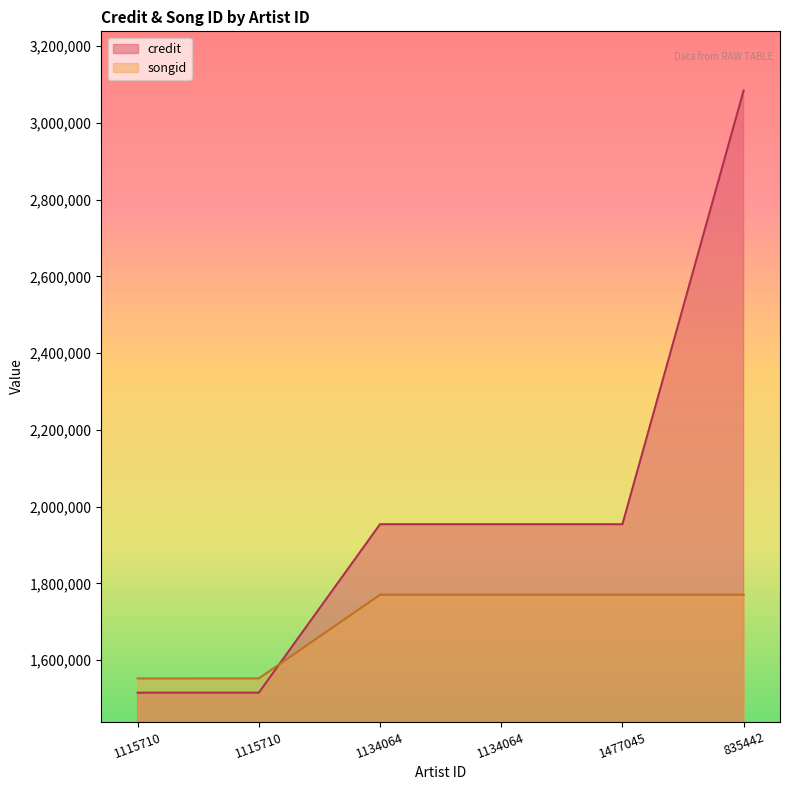

What is the minimum value for credit?

1515310